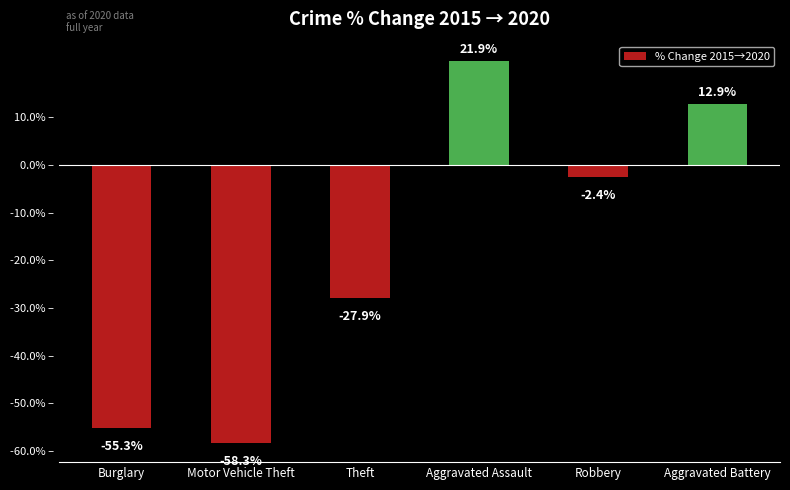

What is the maximum value shown in the chart?

21.9